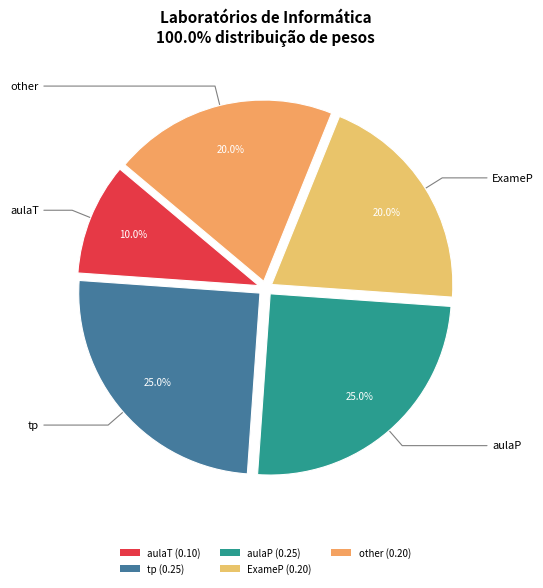

How many segments does this pie chart have?

5